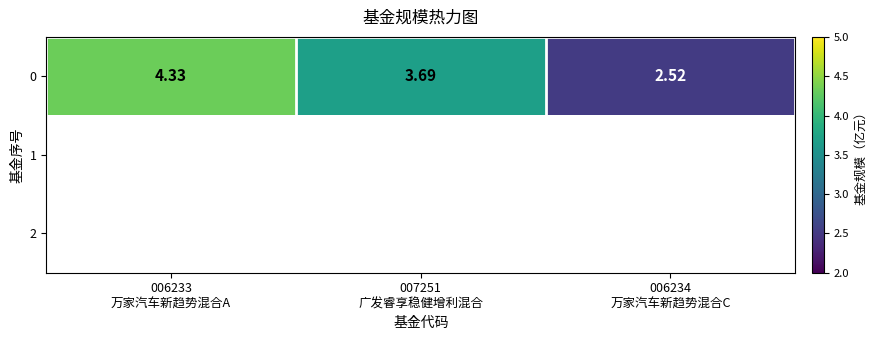

Reading left to right, what are all the values shown in this chart?

4.3	3.7	2.5